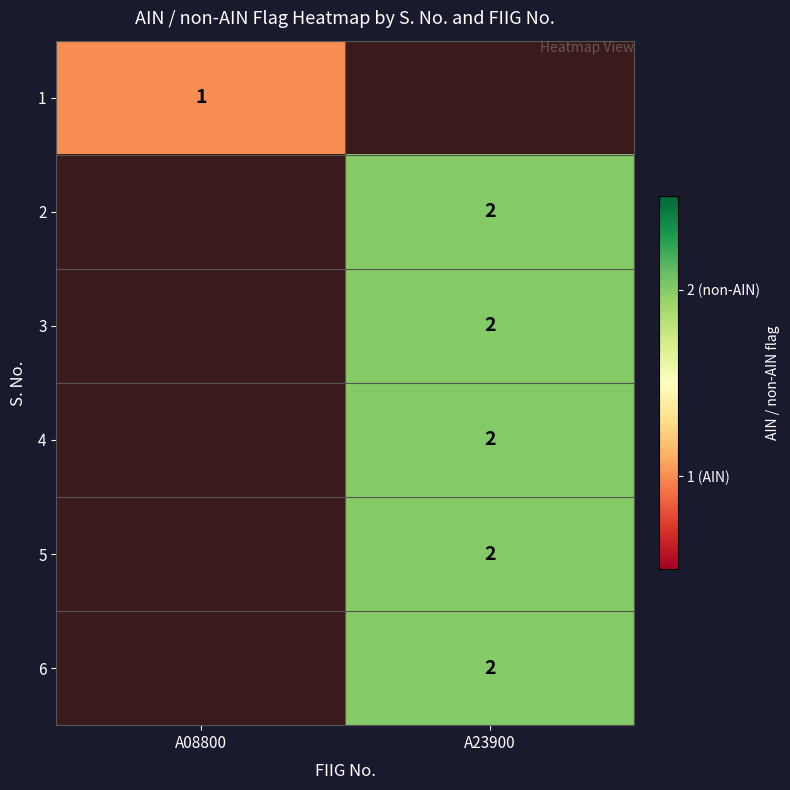

True or false: 6 has a value of 3 at A23900.

False